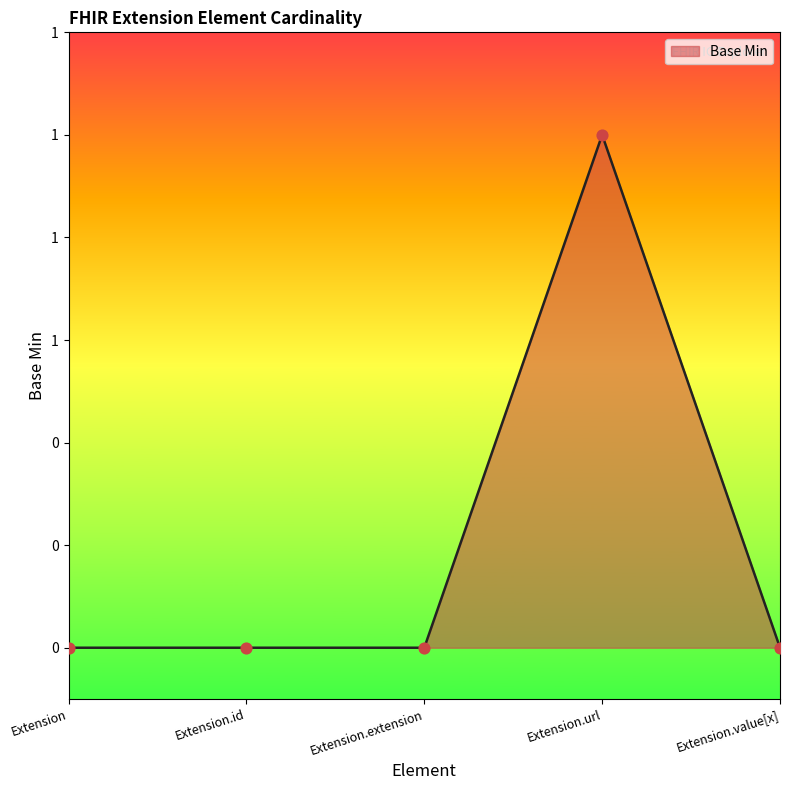

Between Extension.value[x] and Extension.id, which is larger?

Extension.value[x]